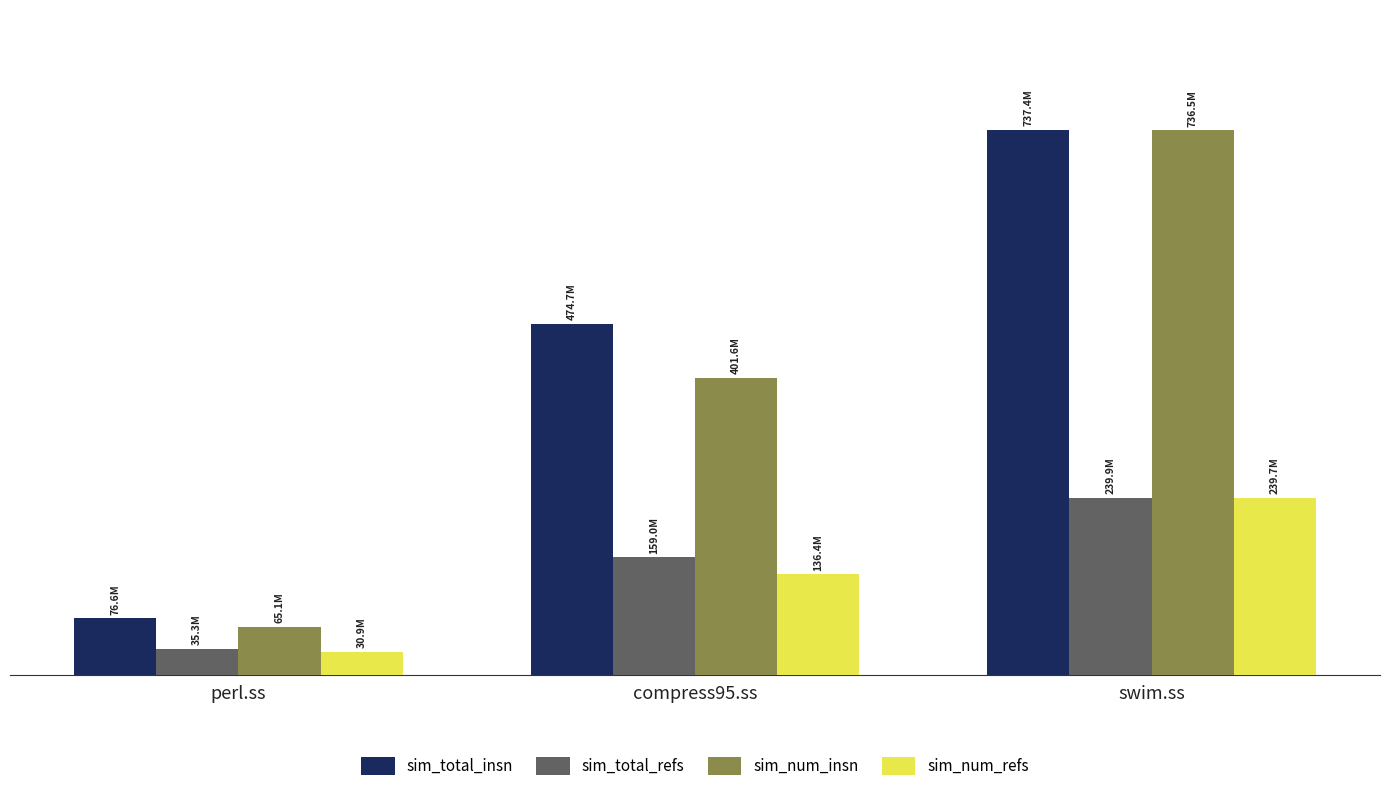

What is the total value across all series at perl.ss?

207900668